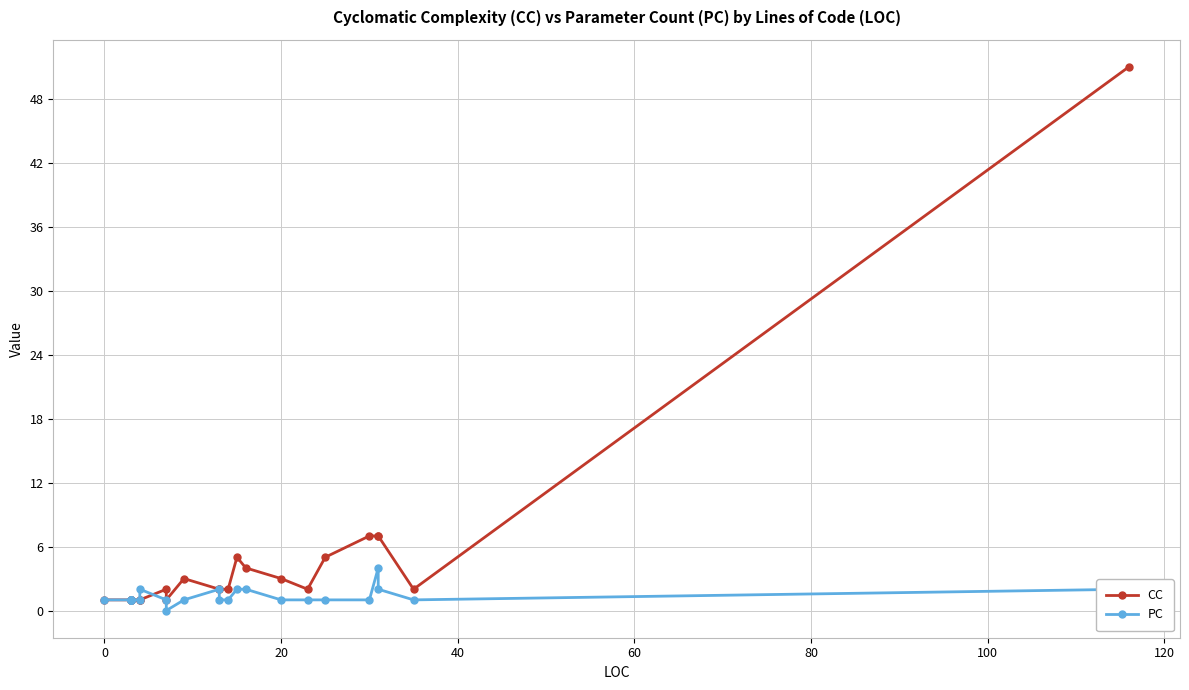

What is the value of the PC point at the 14th from the left?

1